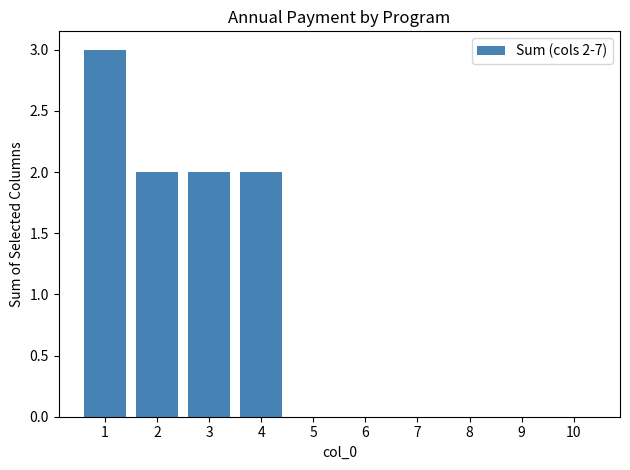

Which has a higher value, 4 or 7?

4